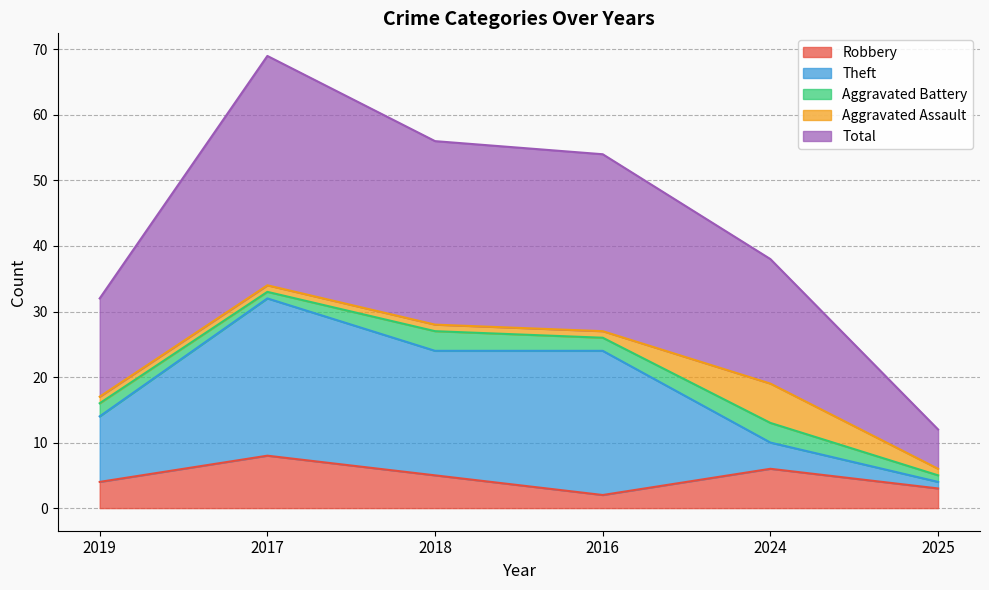

What is the total value across all series at 2016?

54